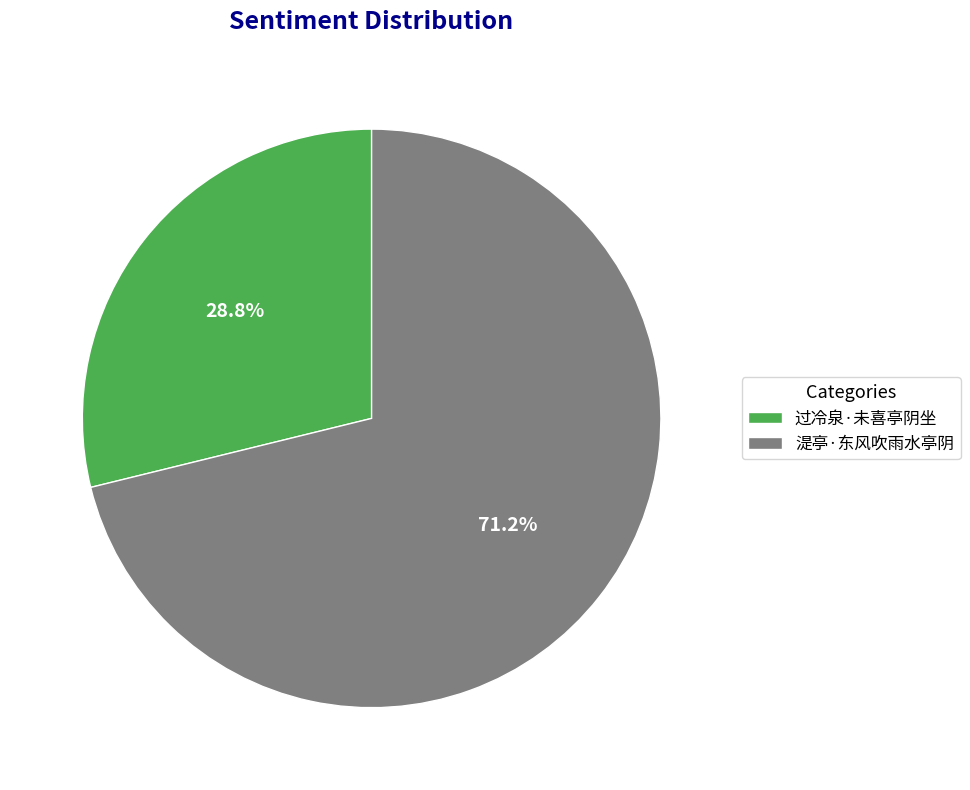

Between 过冷泉·未喜亭阴坐 and 湜亭·东风吹雨水亭阴, which is larger?

湜亭·东风吹雨水亭阴